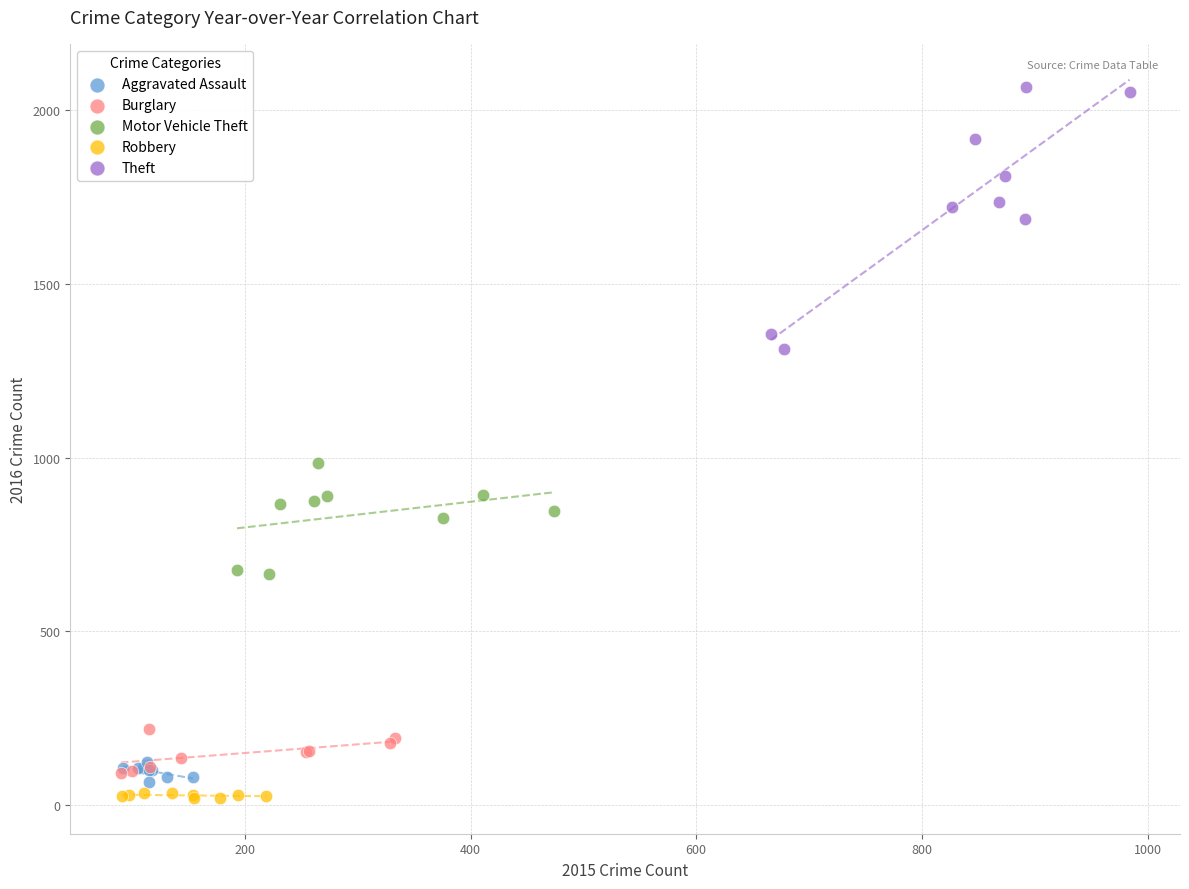

Which series contains the highest Y value?

Theft